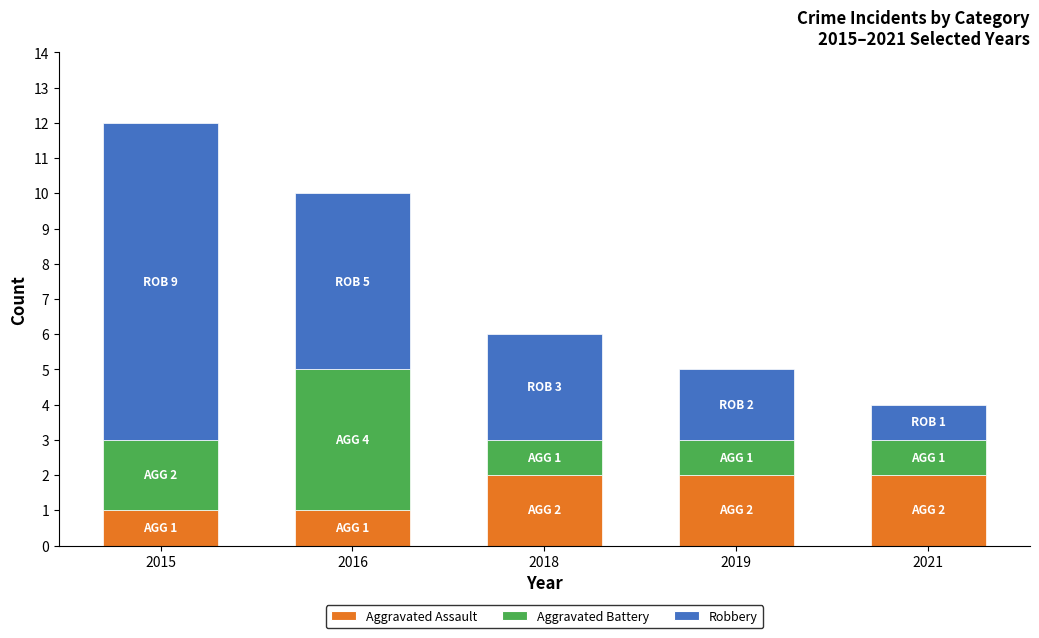

How many bars are there in total?

5